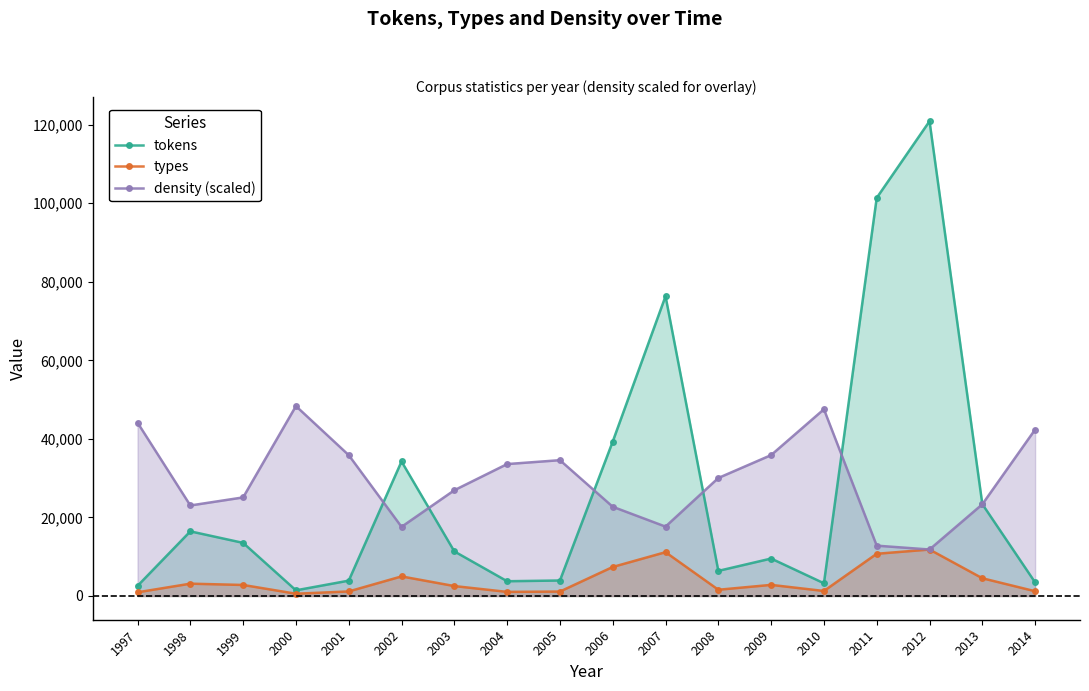

Does the chart have visible grid lines?

No